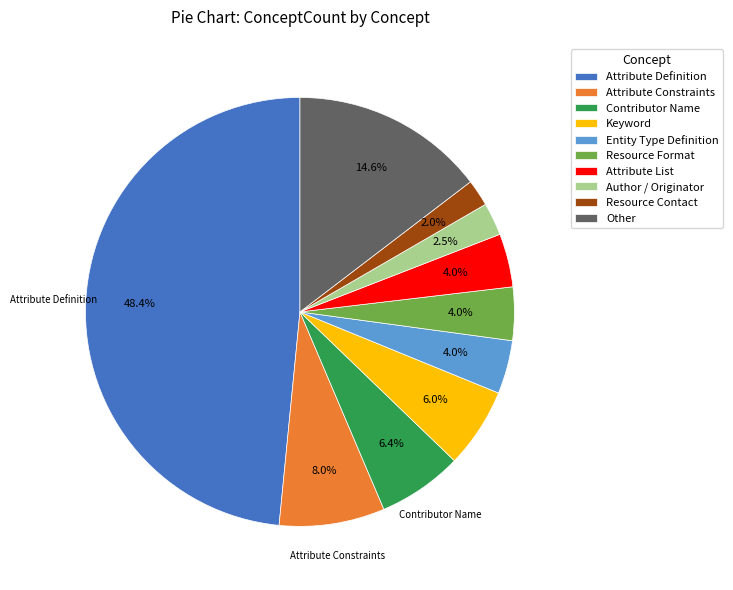

Is there a majority slice in this chart?

No